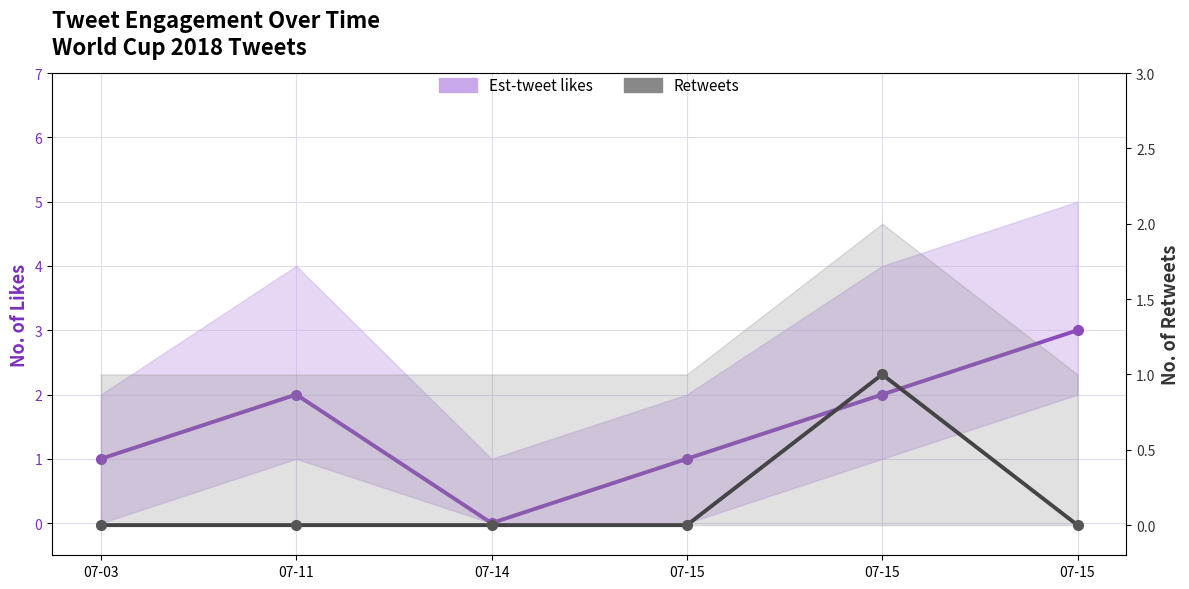

Reading left to right, transcribe all the data shown in this chart.

Est-tweet likes: 1	2	0	1	2	3
Retweets: 0	0	0	0	1	0